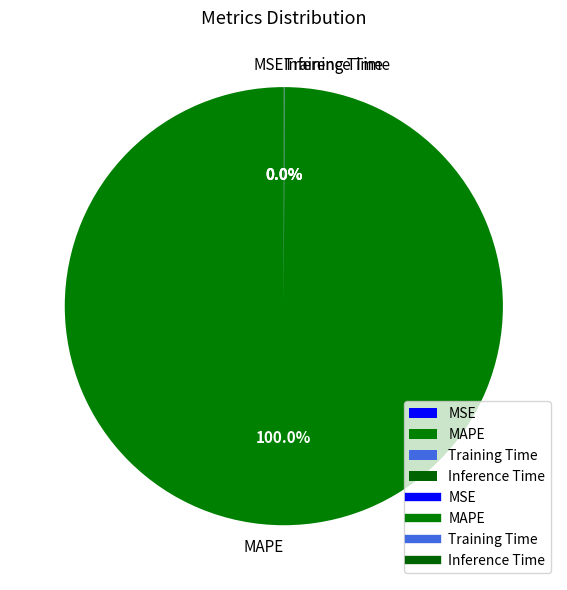

What is the largest slice in the pie chart?

MAPE